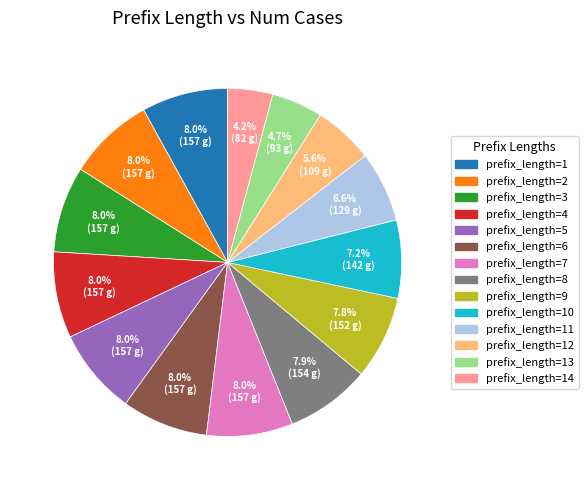

Is there any slice that represents more than half of the pie?

No